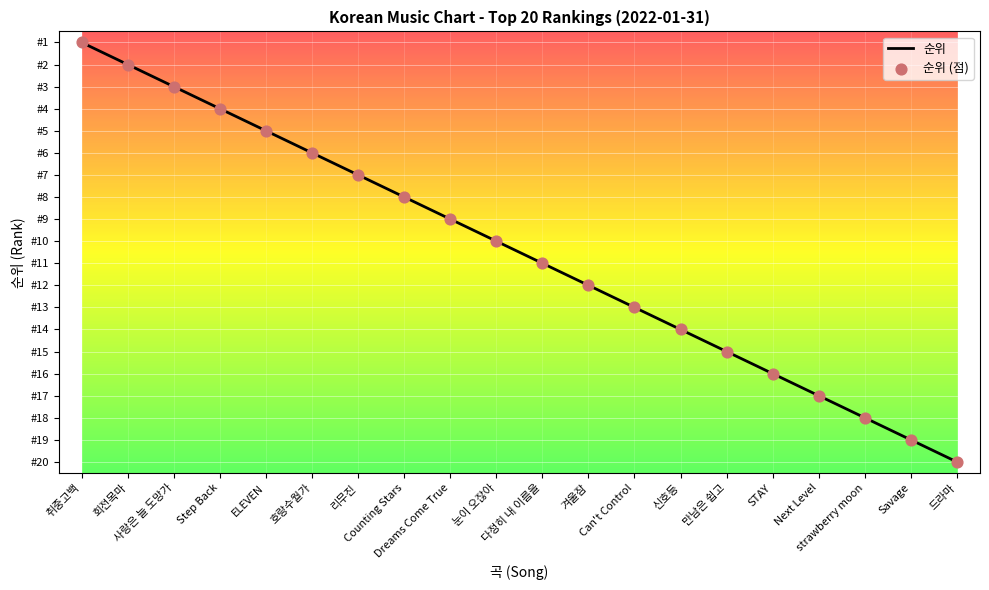

Between 겨울잠 and ELEVEN, which is larger?

겨울잠